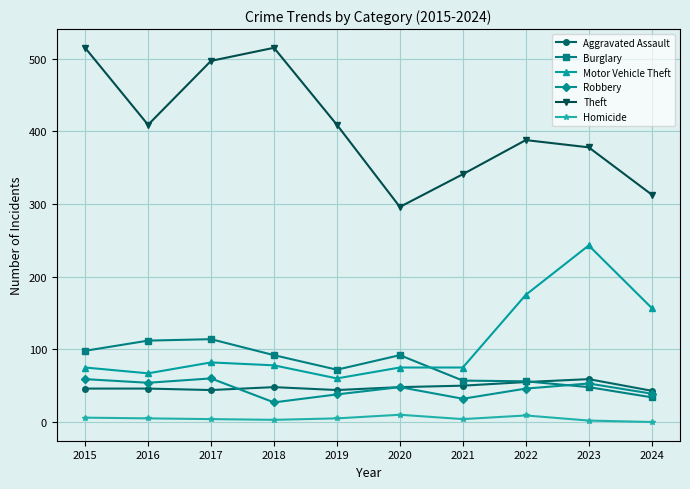

What is the maximum value for Burglary?

114